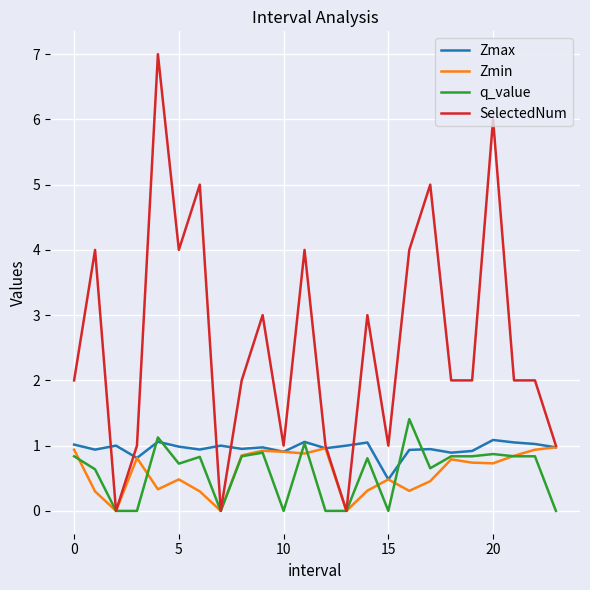

Which series has the largest range (max minus min)?

SelectedNum